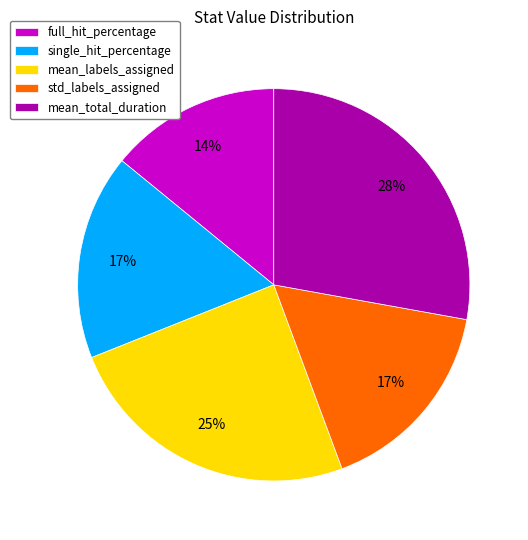

To the nearest percent, what is the difference between the full_hit_percentage and mean_total_duration slice percentages?

14%